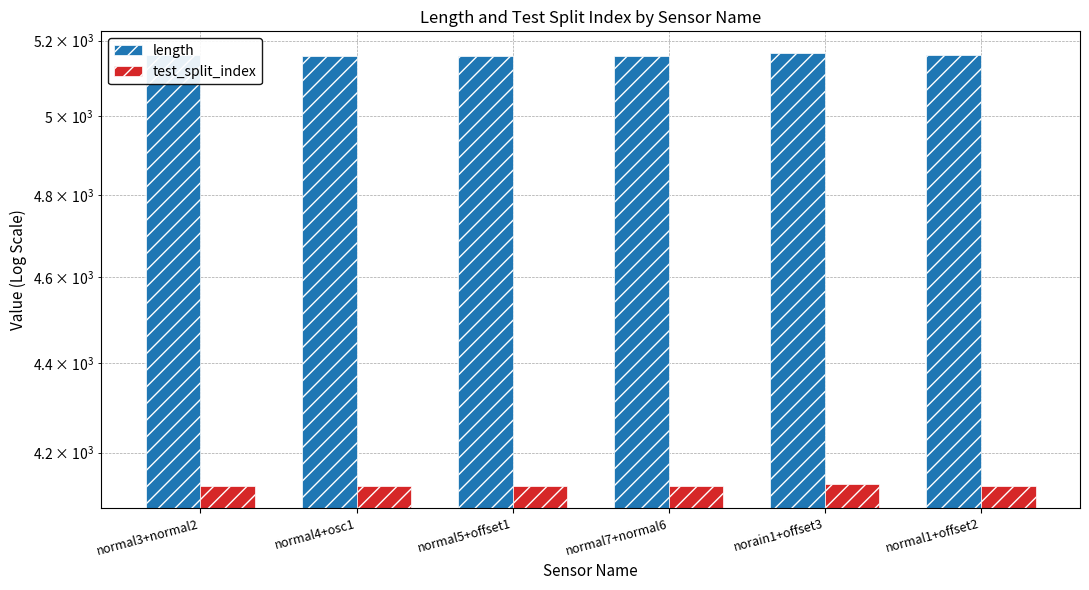

How many test_split_index values are between 4127 and 4128?

5